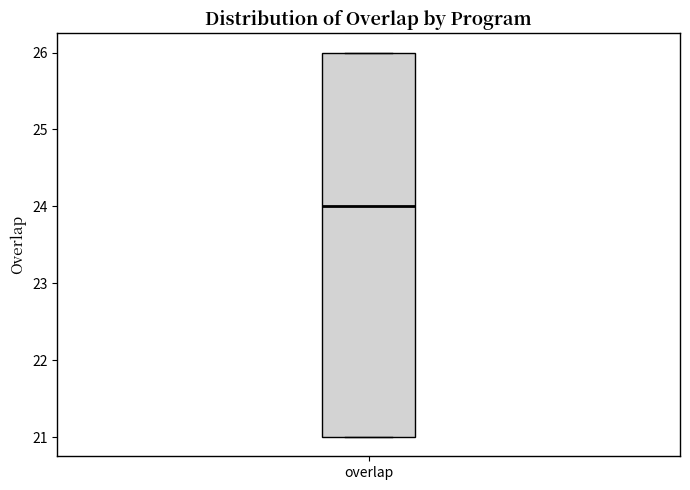

Where is the lower edge of the box for overlap on the y-axis? The values are not printed on the chart, so give them approximately, as read against the axis.

21